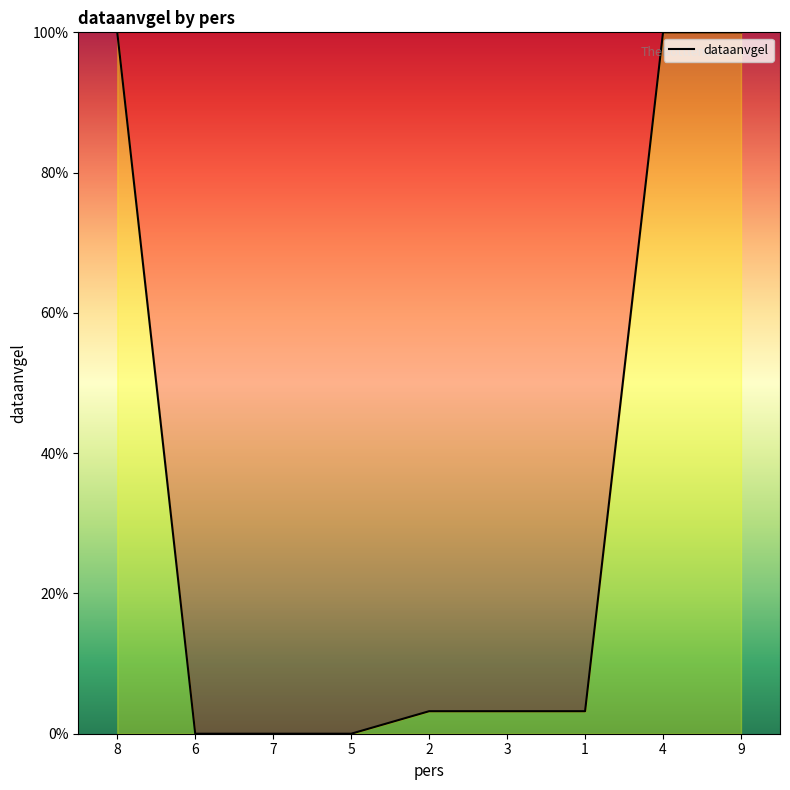

What is the difference between the maximum and minimum values?

100.0